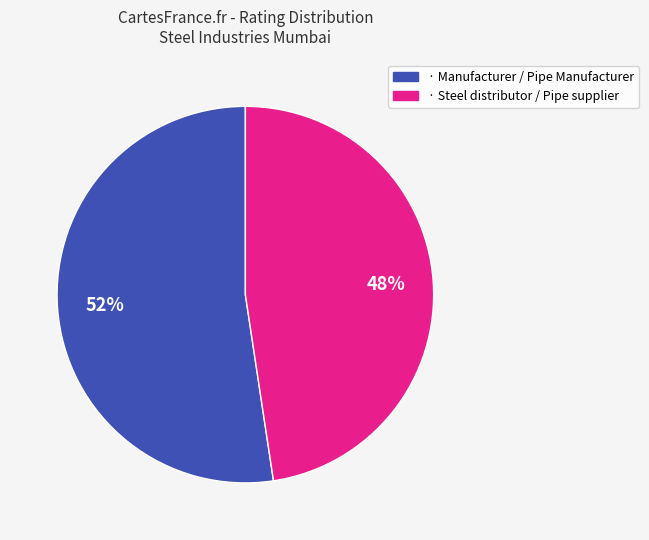

How many slices are in this pie chart?

2